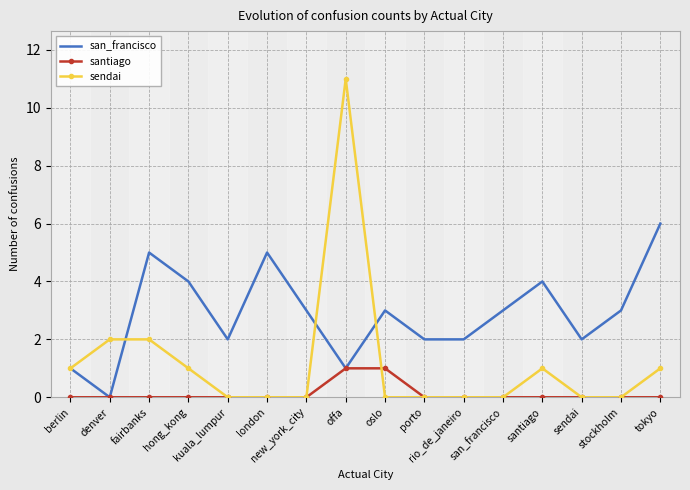

What is the greatest value displayed?

11